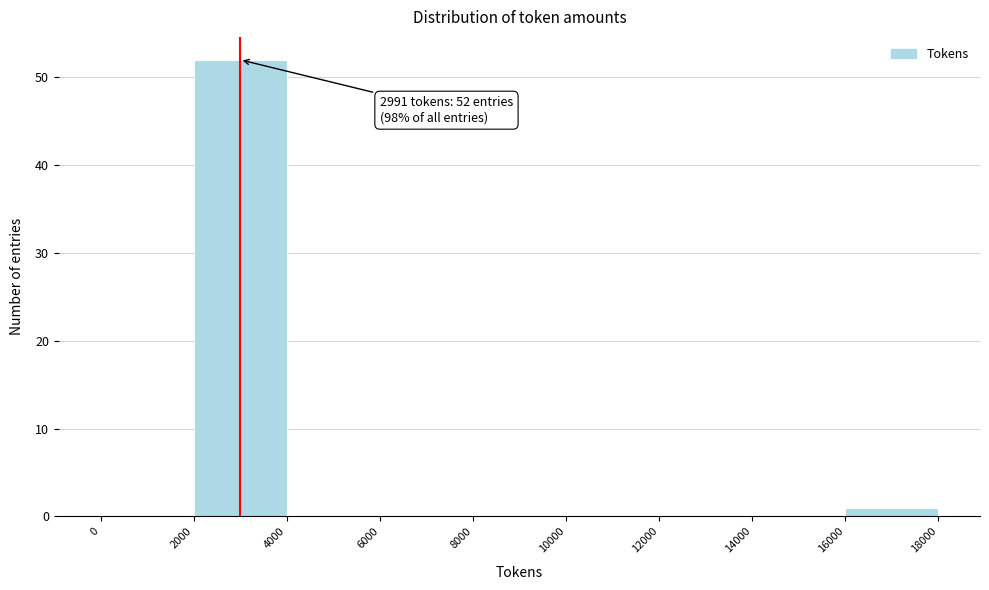

Over which range of the x-axis is the bar tallest?

2000 to 4000